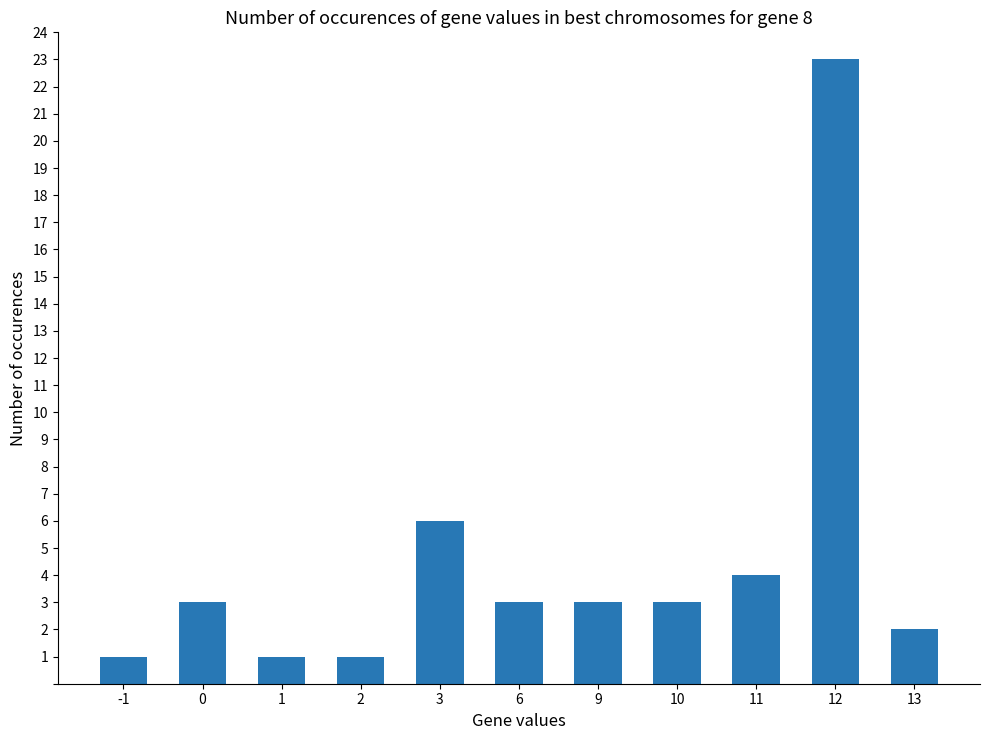

Reading left to right, transcribe all the data shown in this chart.

-1=1	0=3	1=1	2=1	3=6	6=3	9=3	10=3	11=4	12=23	13=2